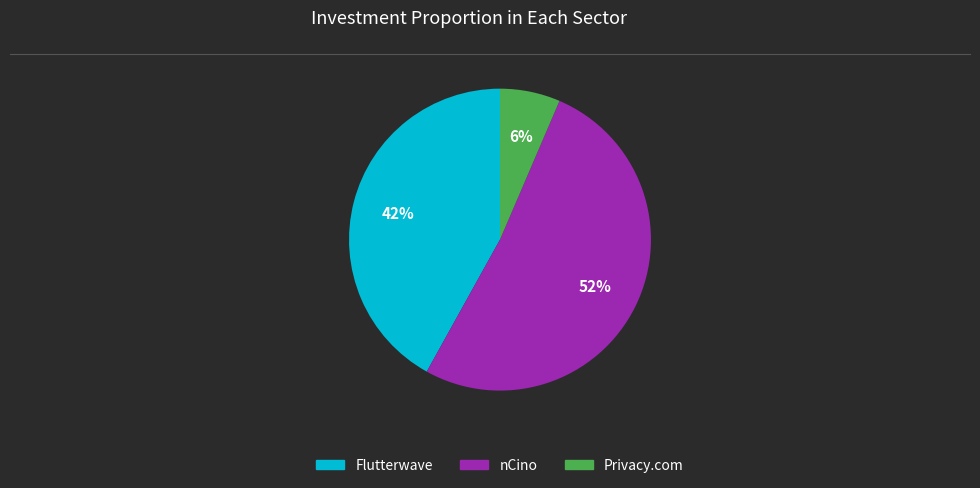

Which slice is the smallest?

Privacy.com